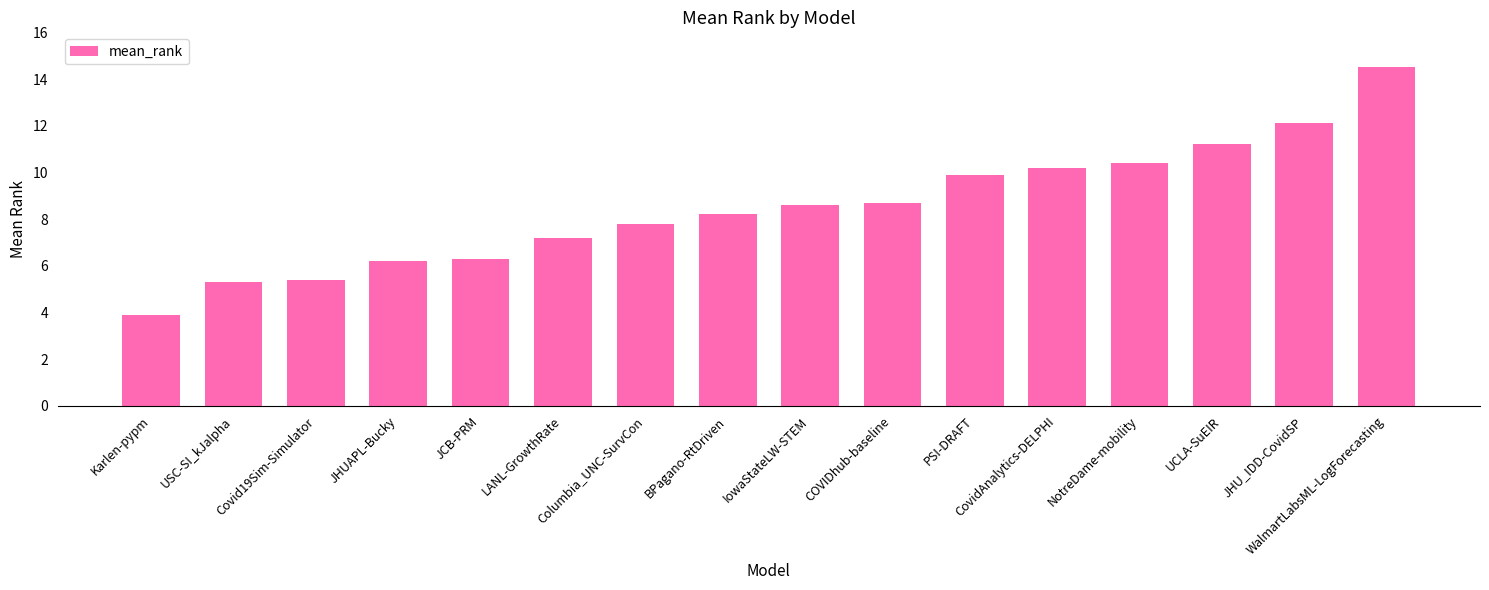

Does the chart contain any negative values?

No